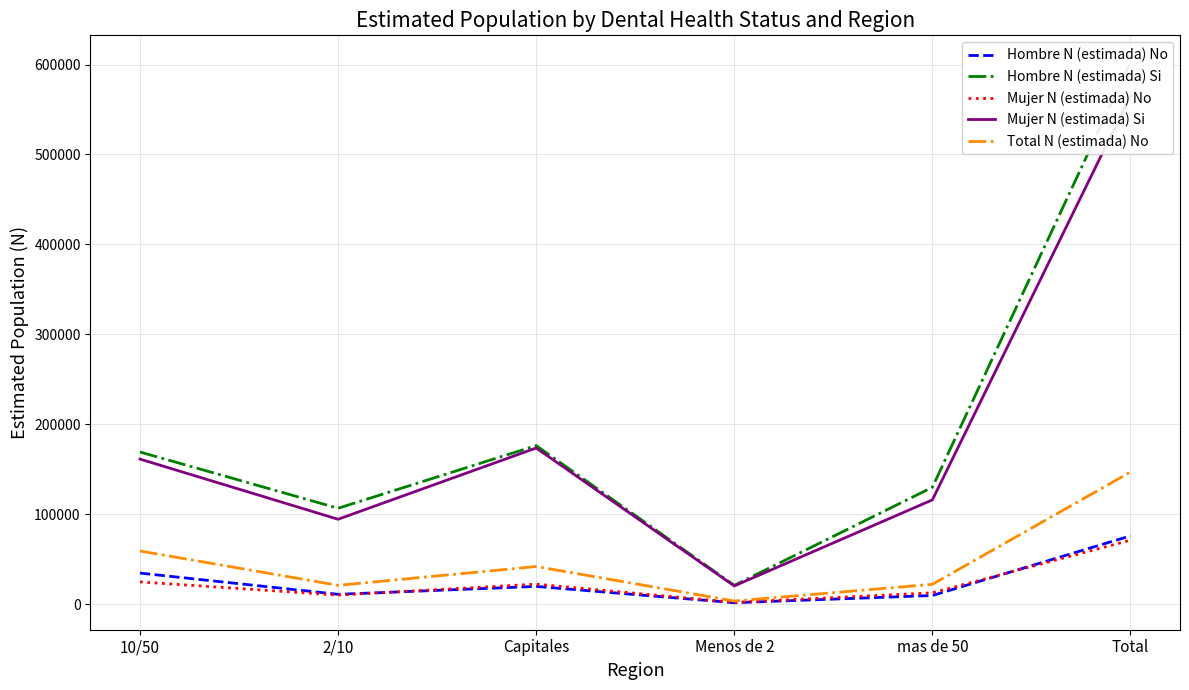

How many times do Mujer N (estimada) No and Hombre N (estimada) No cross each other?

2